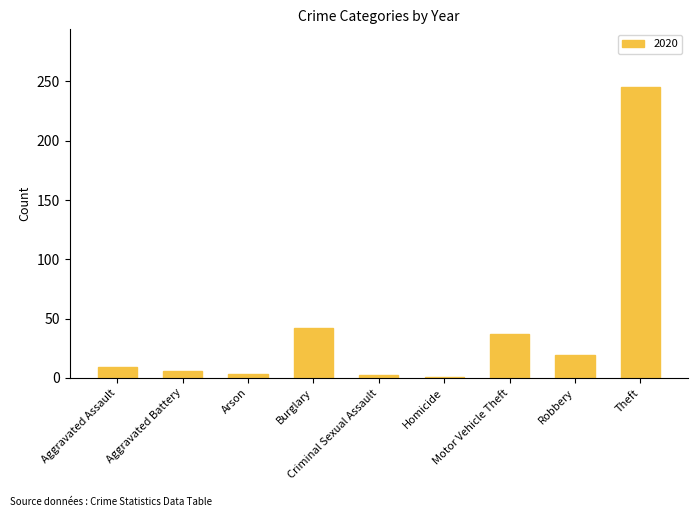

What is the difference between the maximum and minimum values?

244